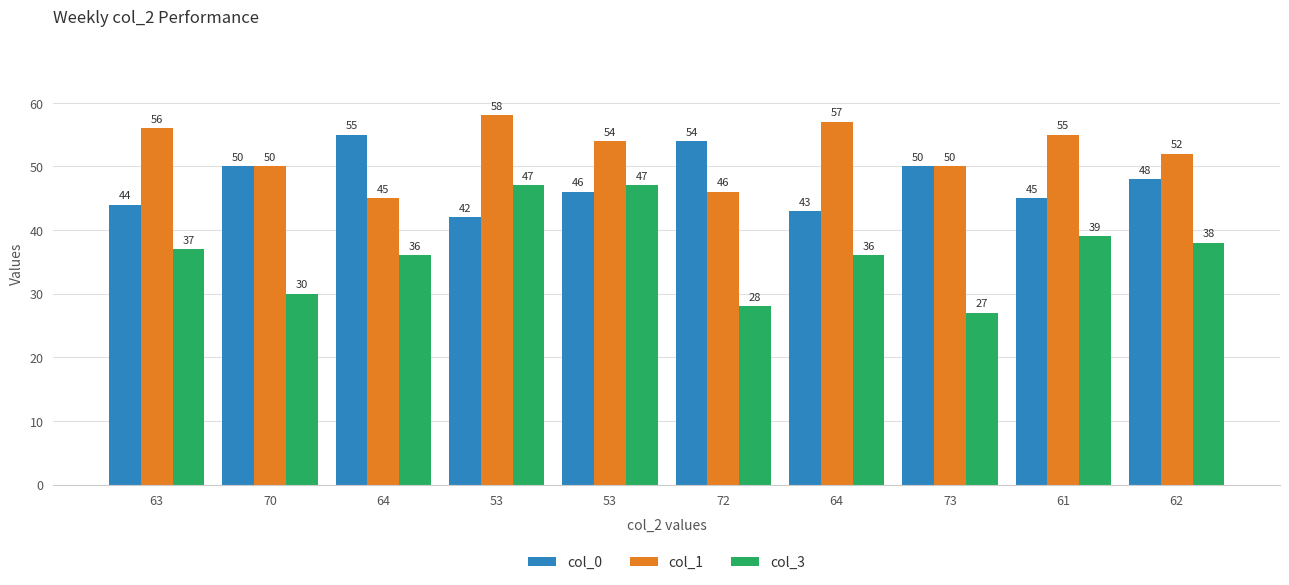

Reading left to right, extract all data points from this chart.

col_0: 44	50	55	42	46	54	43	50	45	48
col_1: 56	50	45	58	54	46	57	50	55	52
col_3: 37	30	36	47	47	28	36	27	39	38